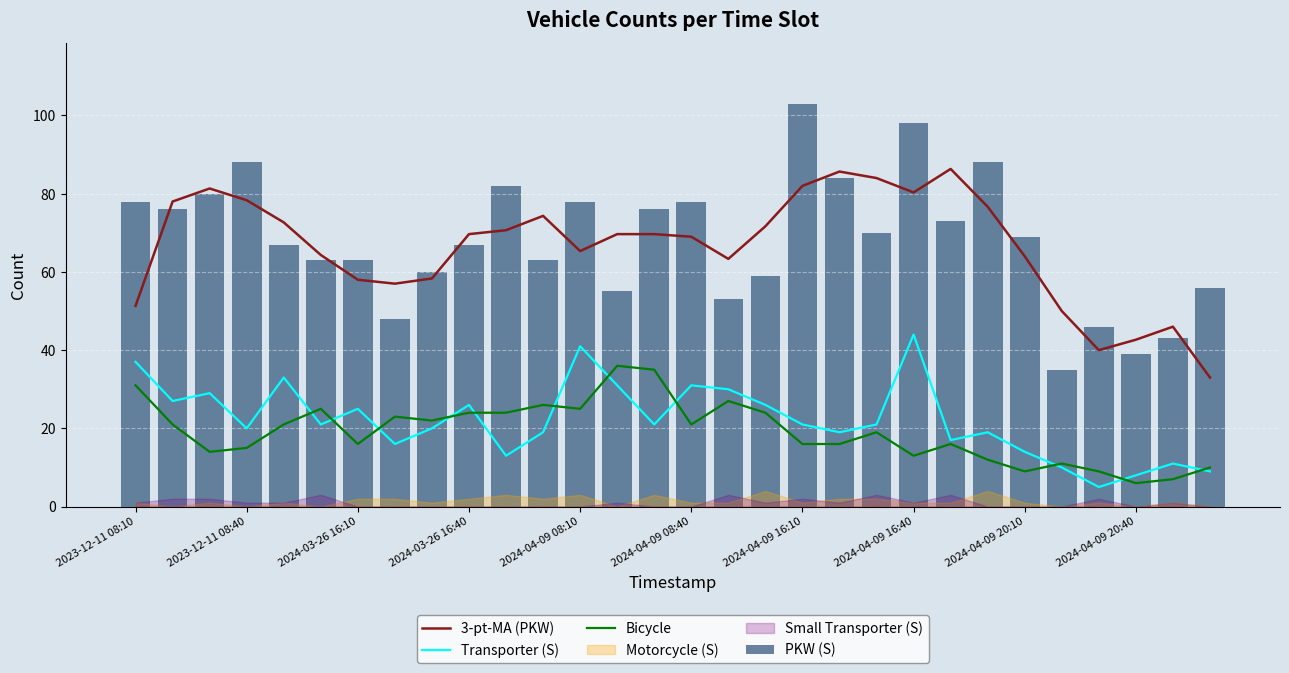

How many values in the Transporter (S) series are below 21?

14